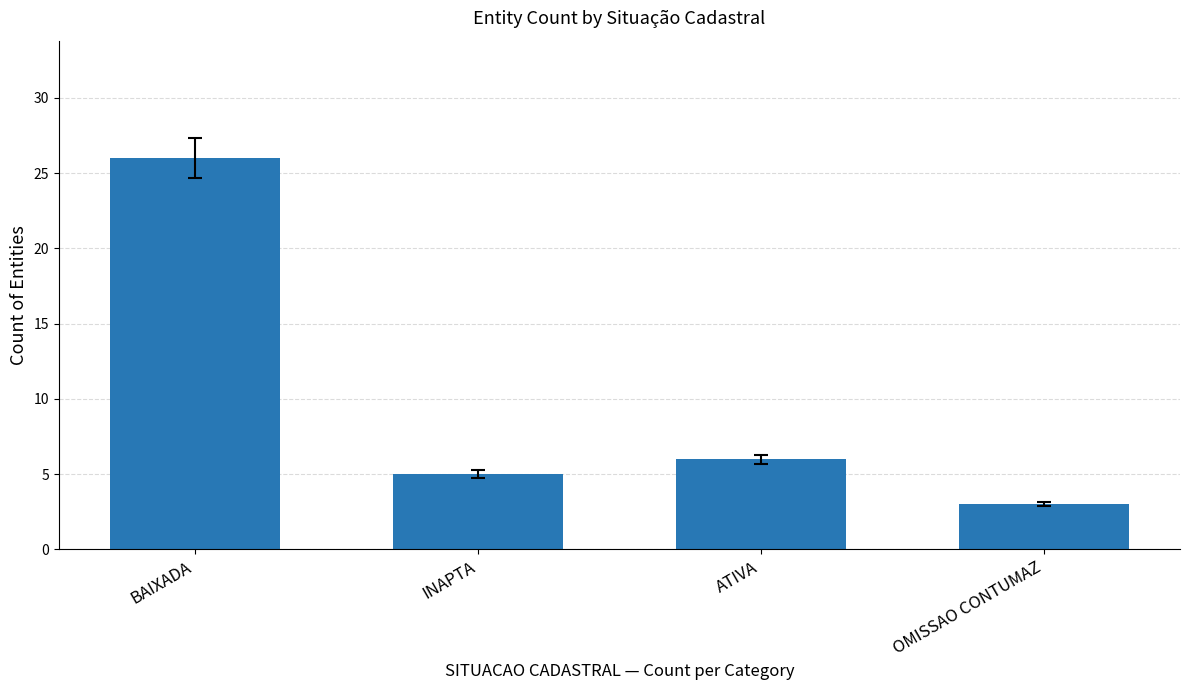

Which has a higher value, BAIXADA or ATIVA?

BAIXADA